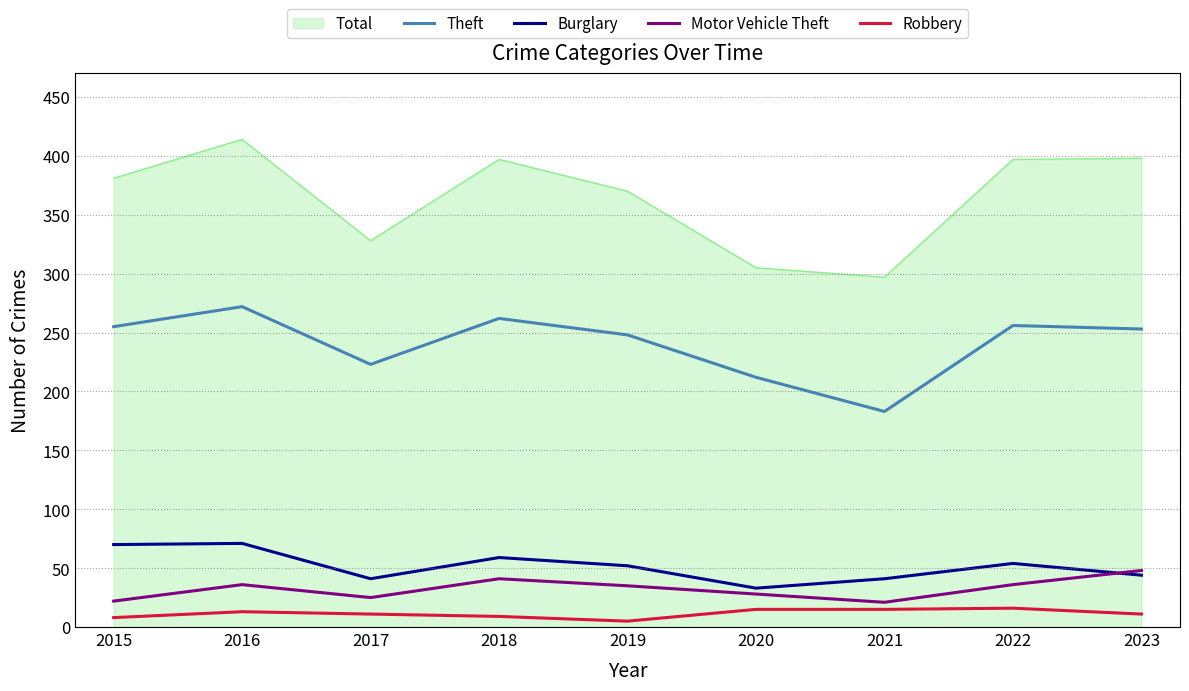

The value of Motor Vehicle Theft at 2021 is 21. True or false?

True